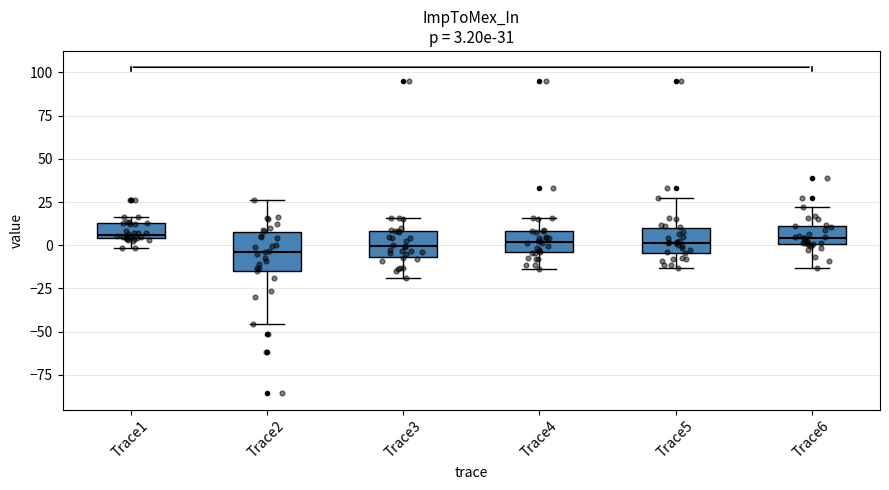

Comparing the boxes themselves (not the whiskers), which one is the tallest?

Trace2